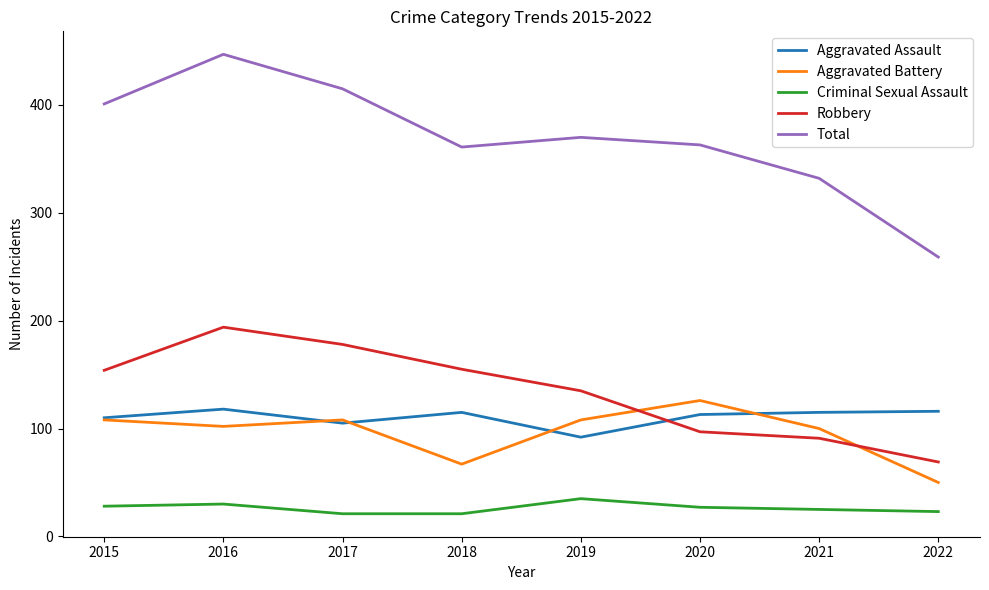

Which series has the widest spread of values?

Total